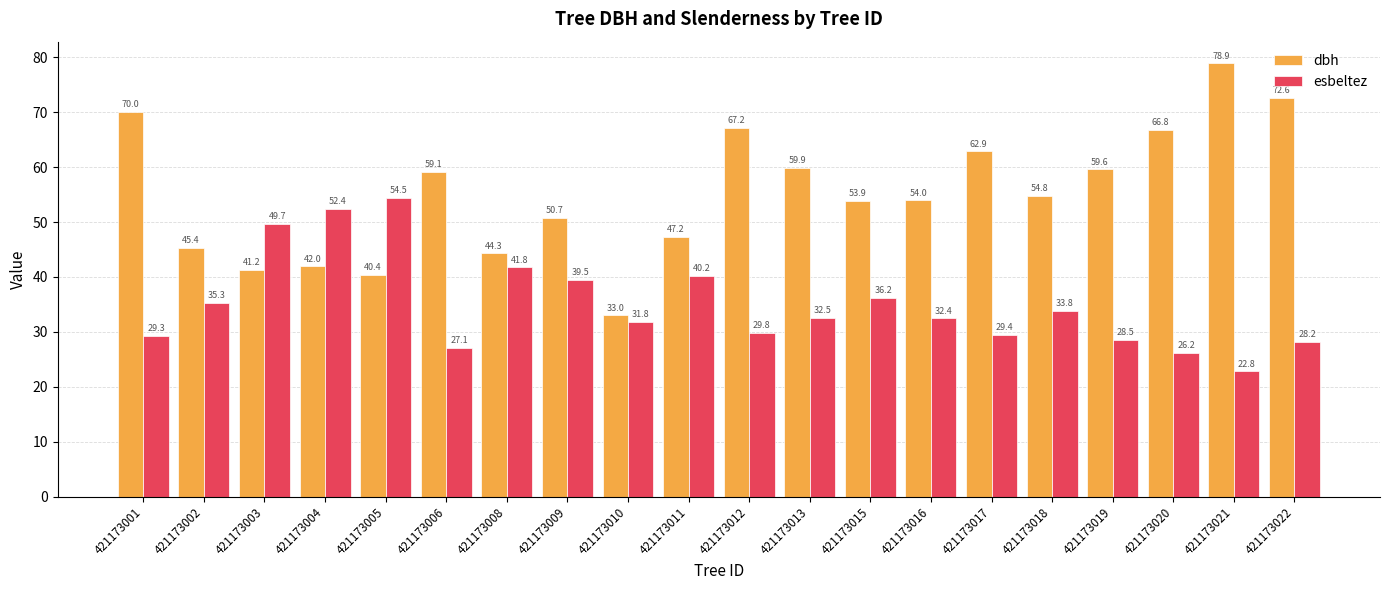

At 421173005, list the series in order from smallest to largest.

dbh, esbeltez